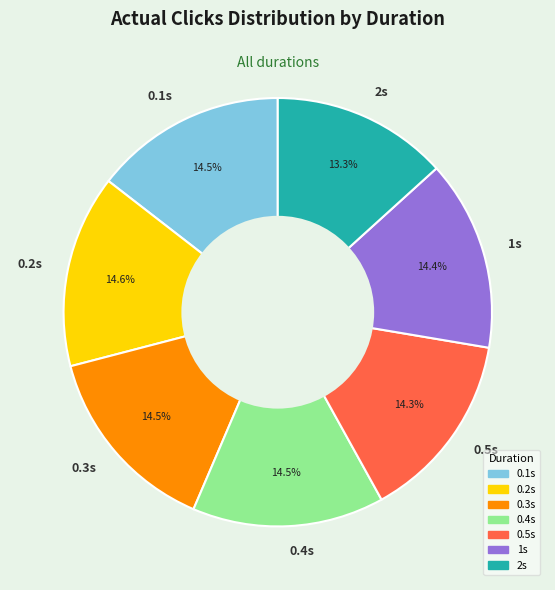

What is the smallest slice in the pie chart?

2s